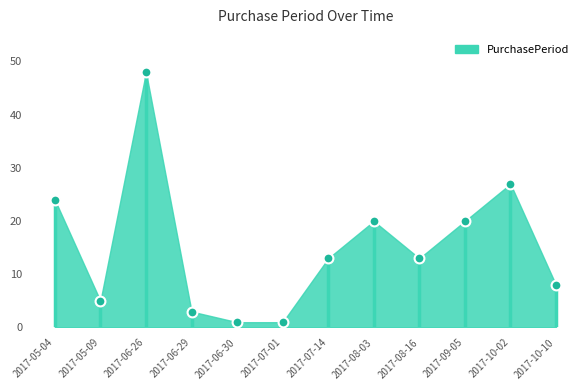

What is the ratio of the value at 2017-06-29 to the value at 2017-07-01?

3.0